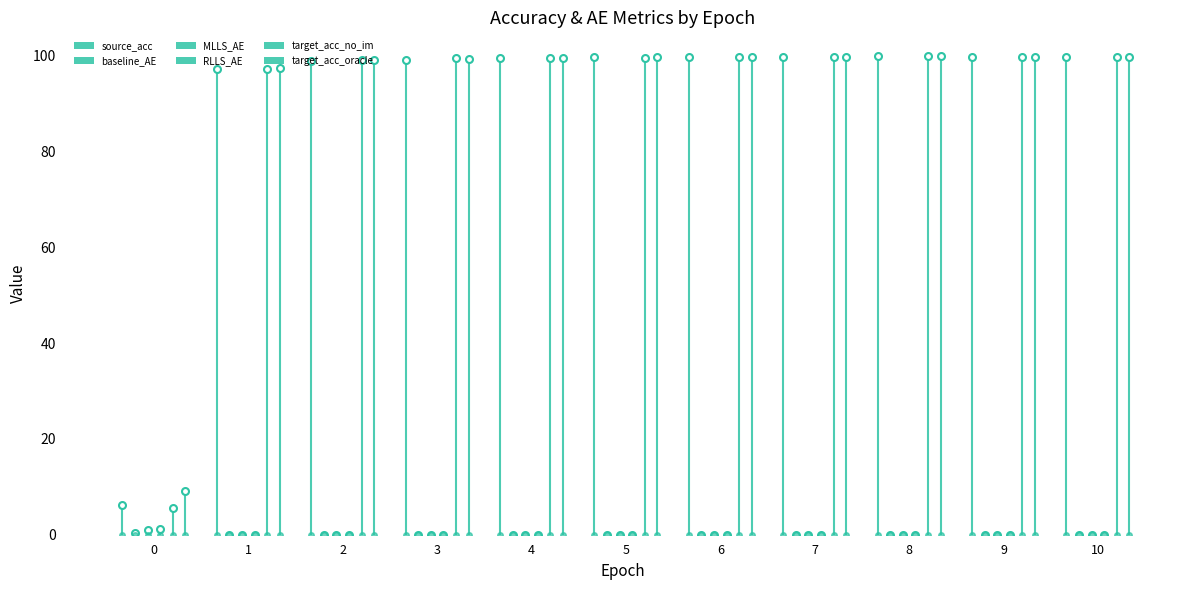

How many categories are shown in the chart?

11